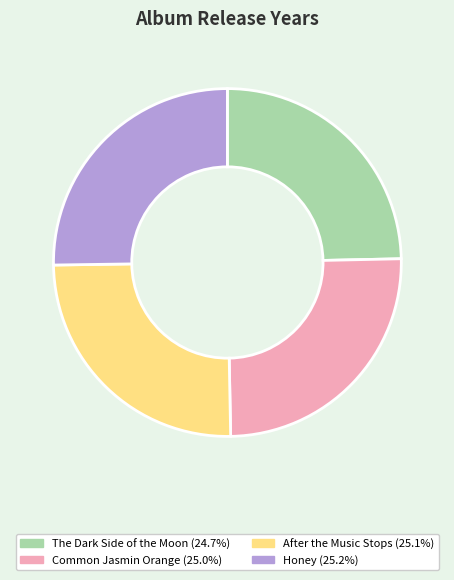

Between Honey and The Dark Side of the Moon, which is larger?

Honey